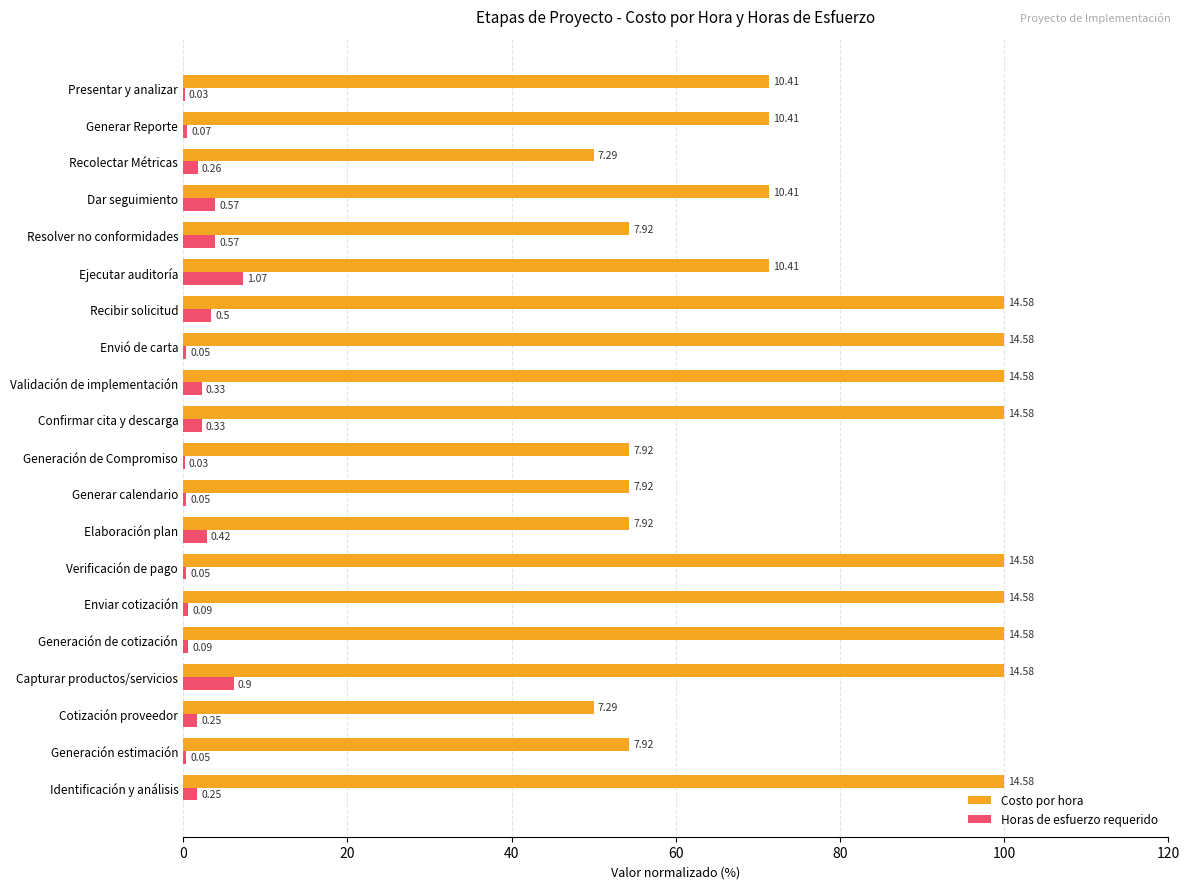

What are all the series names shown in the legend?

Costo por hora, Horas de esfuerzo requerido